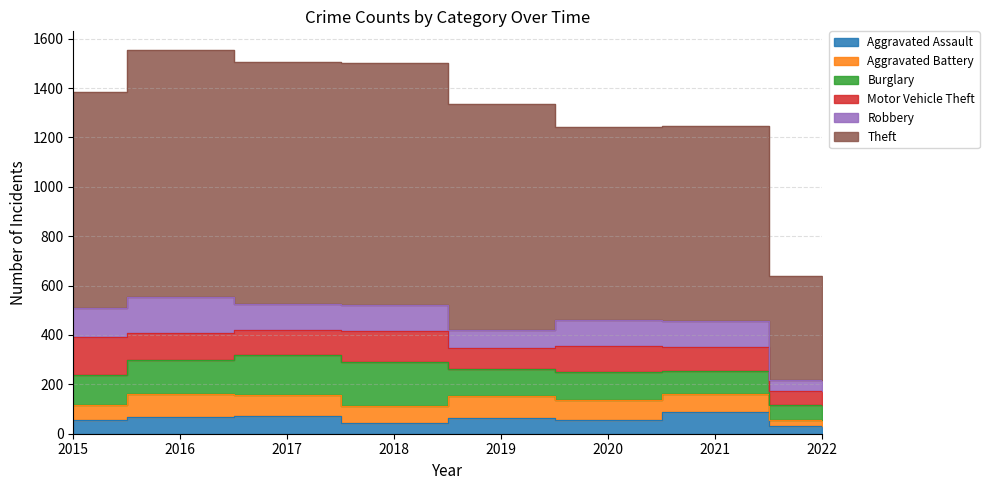

What are all the series names shown in the legend?

Aggravated Assault, Aggravated Battery, Burglary, Motor Vehicle Theft, Robbery, Theft